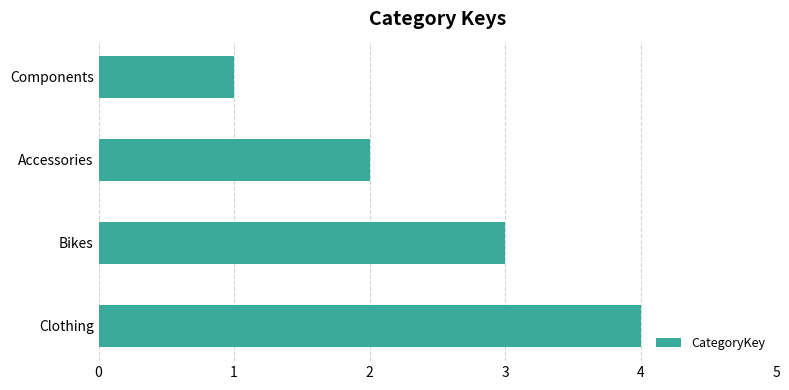

The value at Clothing is 5. True or false?

False